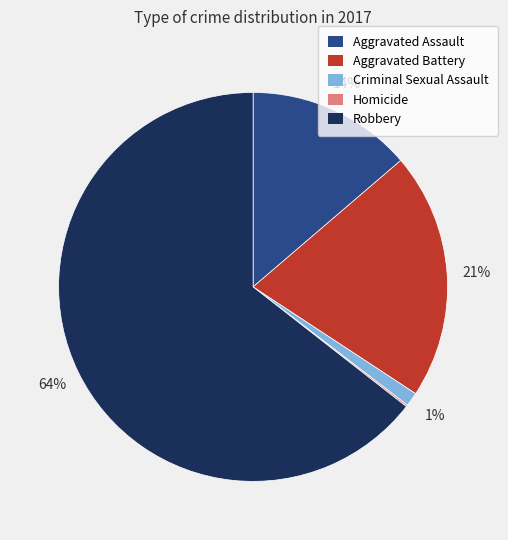

Does Robbery account for over 50% of the chart?

Yes